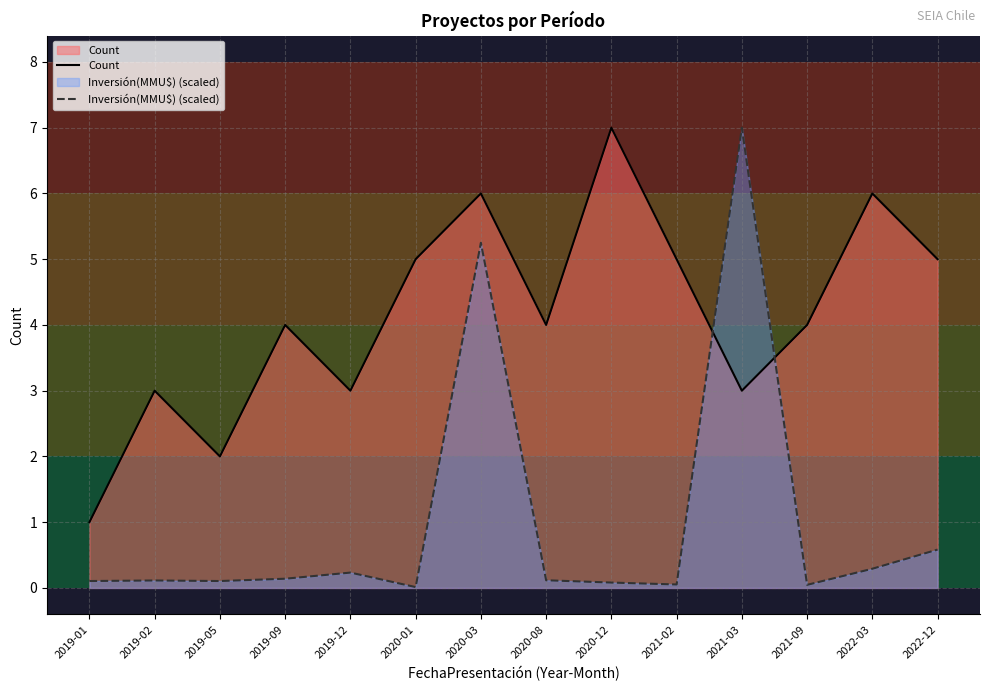

Which series ends up on top after the final intersection of Inversión(MMU$) (scaled) and Count?

Count